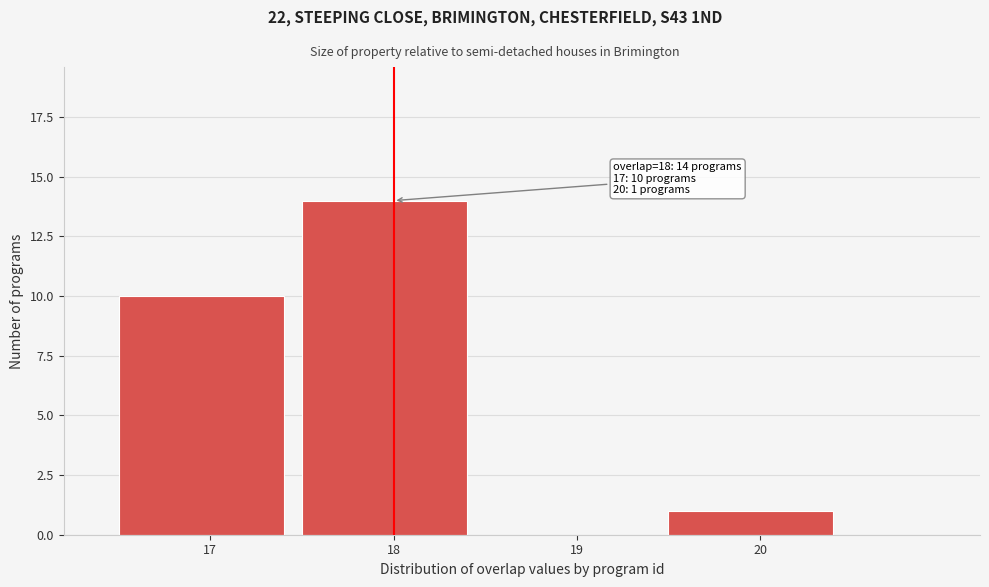

Over which range of the x-axis is the bar tallest?

17.5 to 18.5